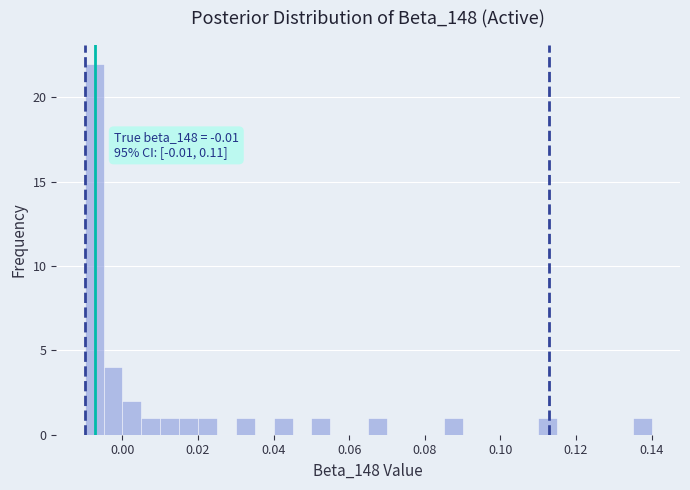

Read against the x-axis, roughly where is the centre of the tallest bar?

-0.008